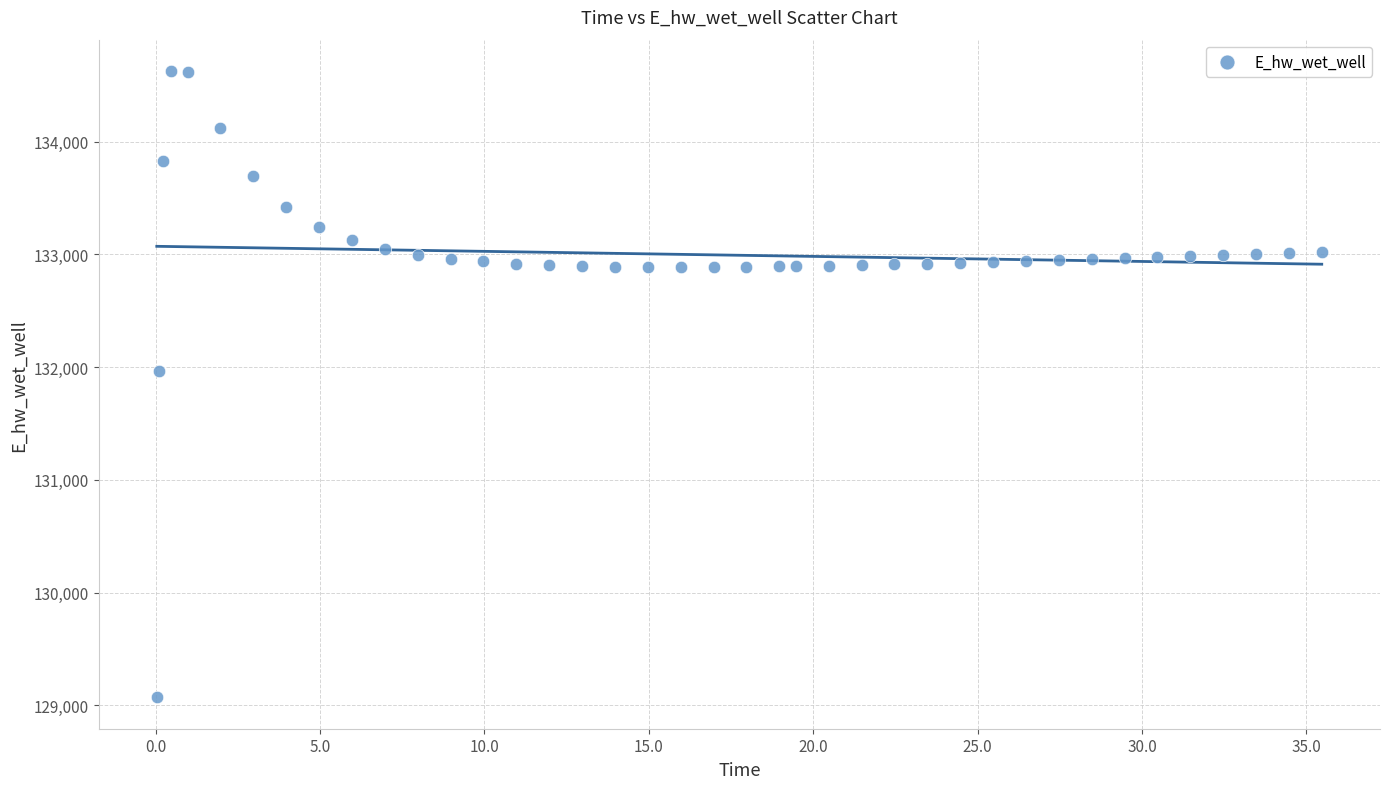

What Y value in the scatter plot is closest to 131849?

131970.0